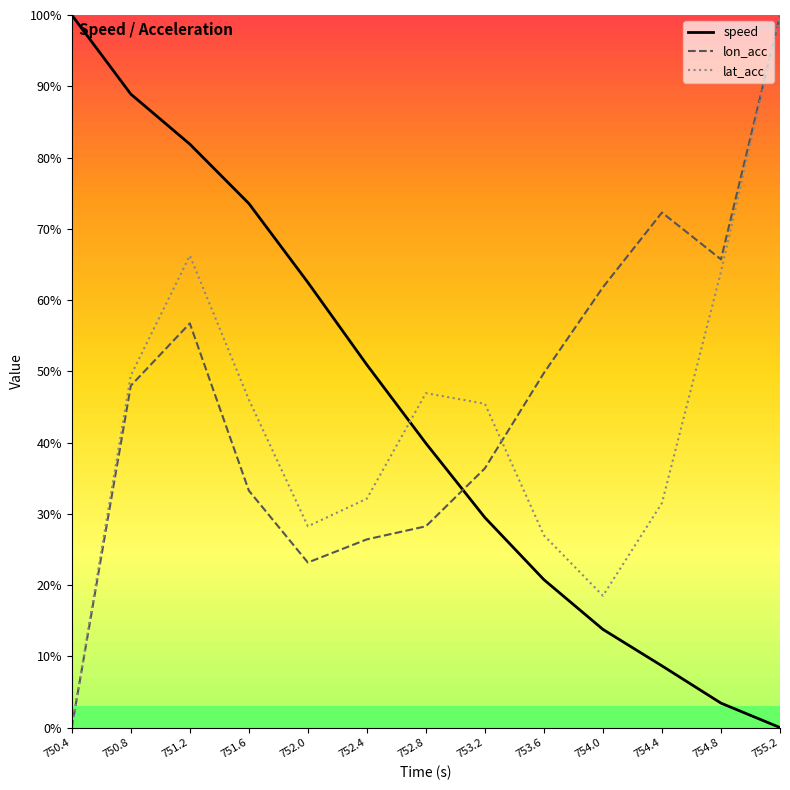

Reading left to right, what are all the values shown in this chart?

speed: 750.4=100.0	750.8=88.9	751.2=81.9	751.6=73.5	752.0=62.5	752.4=50.9	752.8=39.9	753.2=29.5	753.6=20.8	754.0=13.8	754.4=8.7	754.8=3.4	755.2=0.0
lon_acc: 750.4=0.0	750.8=48.0	751.2=56.7	751.6=33.3	752.0=23.2	752.4=26.4	752.8=28.2	753.2=36.4	753.6=49.8	754.0=61.8	754.4=72.3	754.8=65.7	755.2=100.0
lat_acc: 750.4=0.0	750.8=49.4	751.2=66.2	751.6=46.0	752.0=28.2	752.4=32.1	752.8=46.9	753.2=45.4	753.6=27.0	754.0=18.5	754.4=31.5	754.8=64.0	755.2=100.0